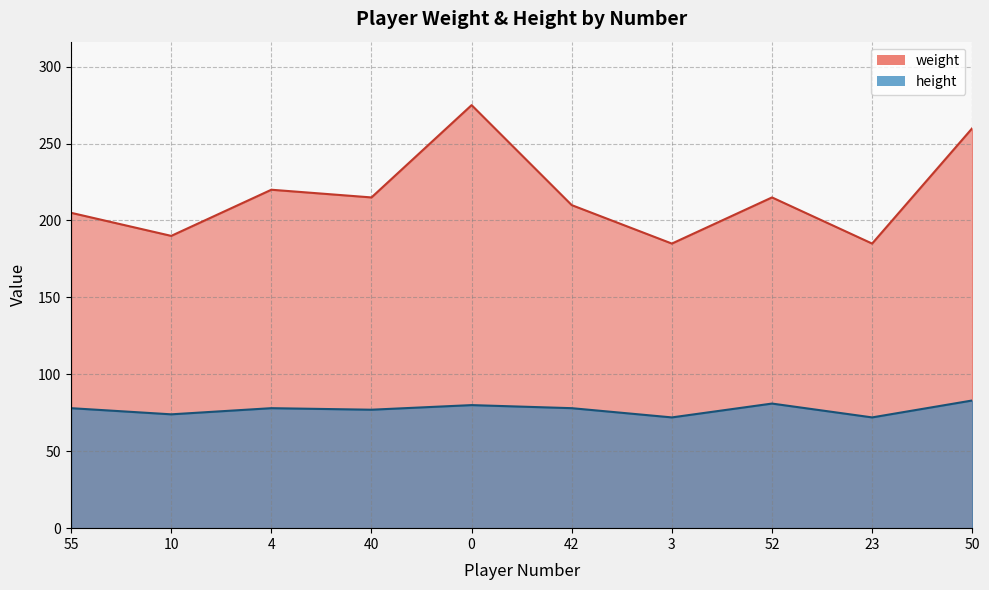

What is the maximum value for height?

83